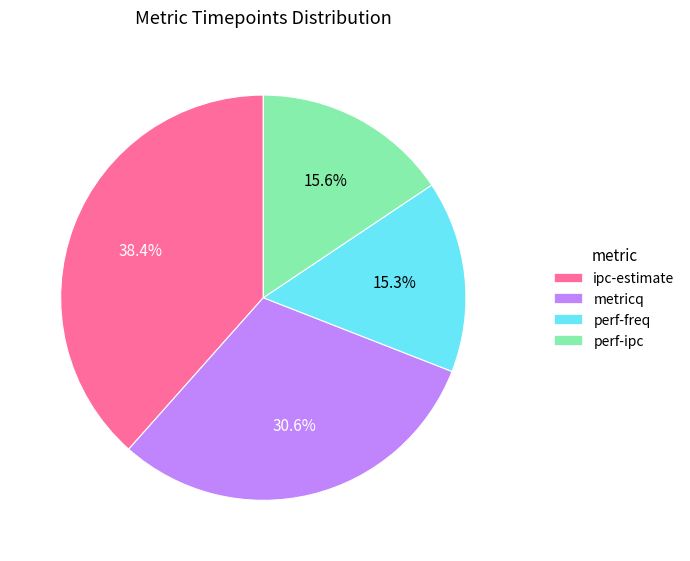

Is it true that ipc-estimate is 38% of the pie?

True